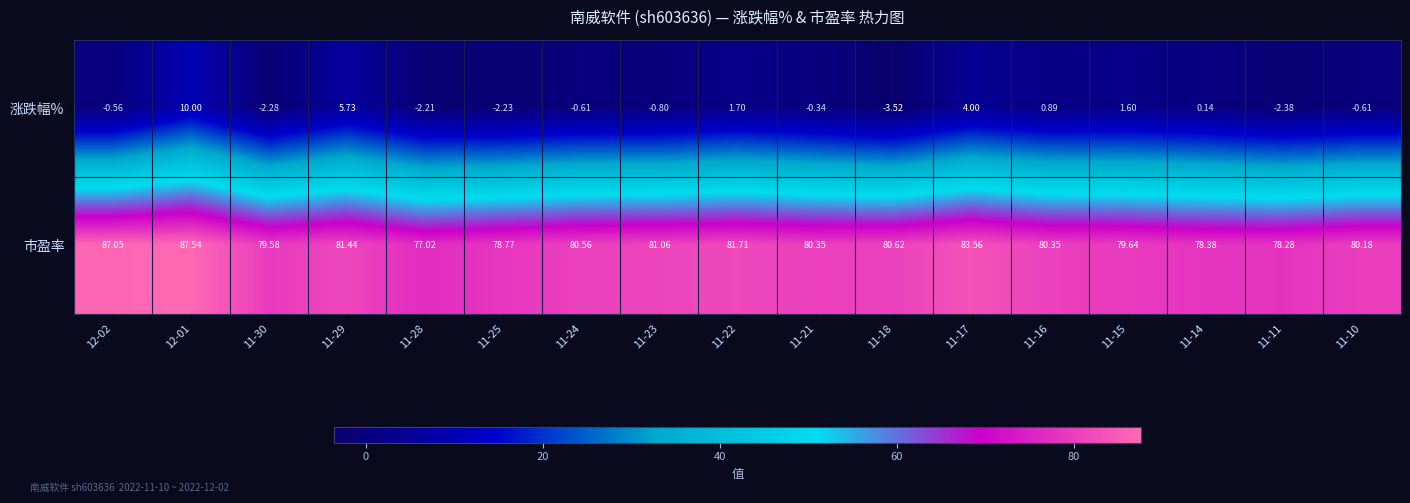

At how many categories does at least one series exceed 30?

17